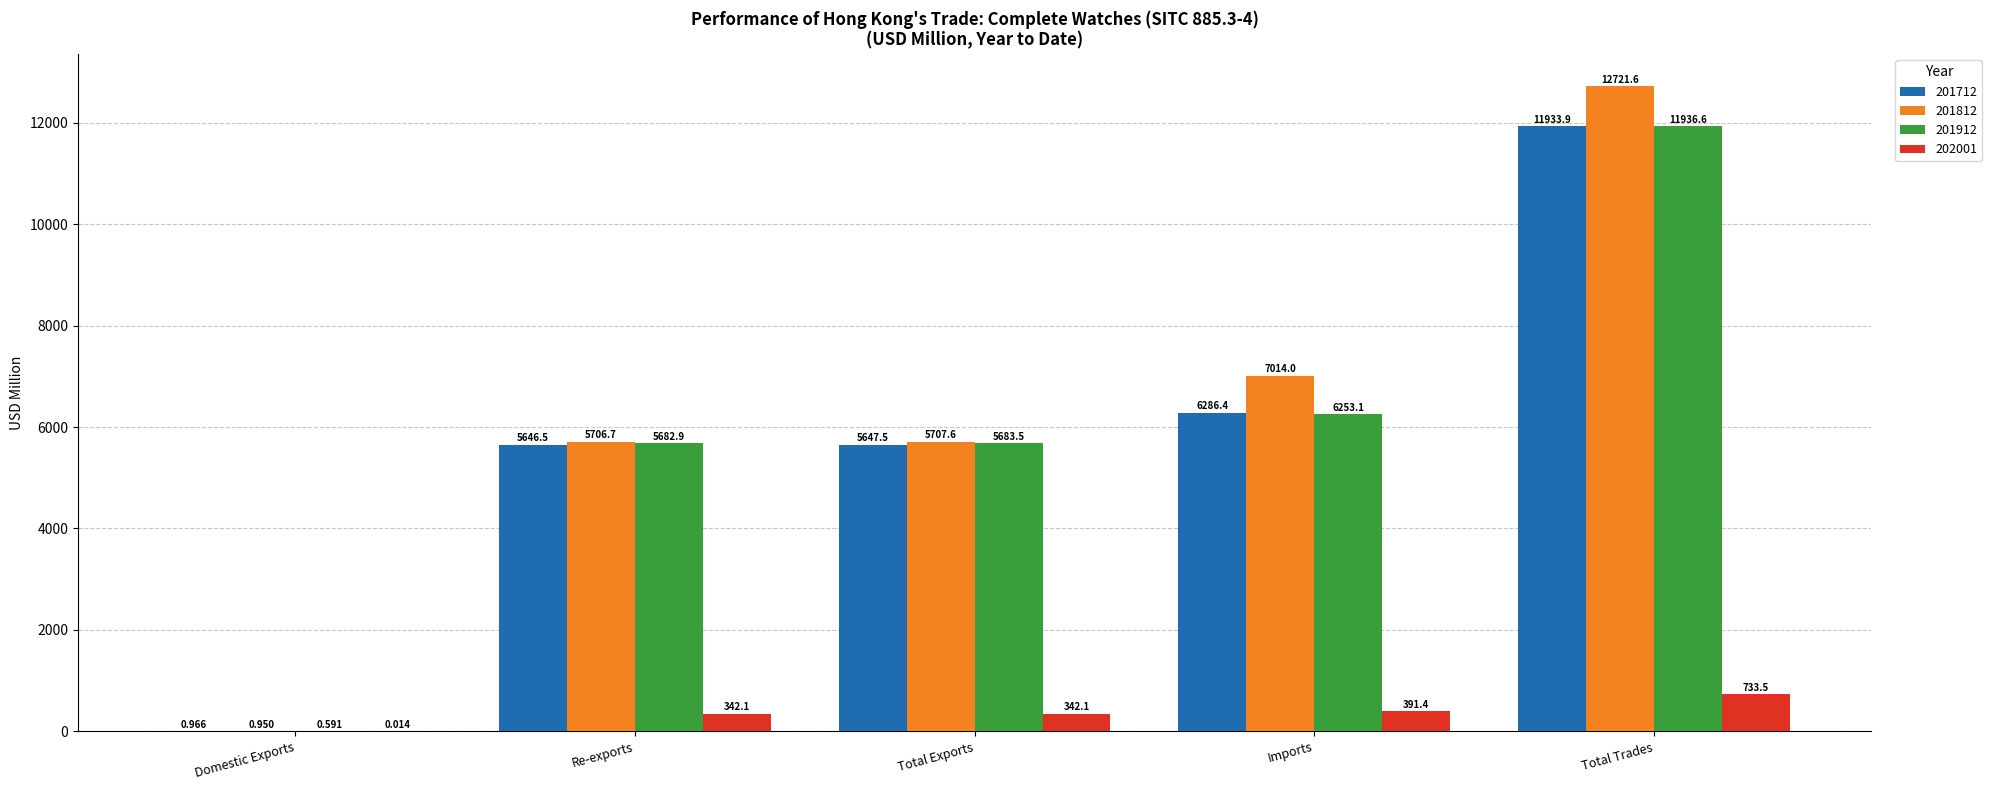

Which series has the largest range (max minus min)?

201812